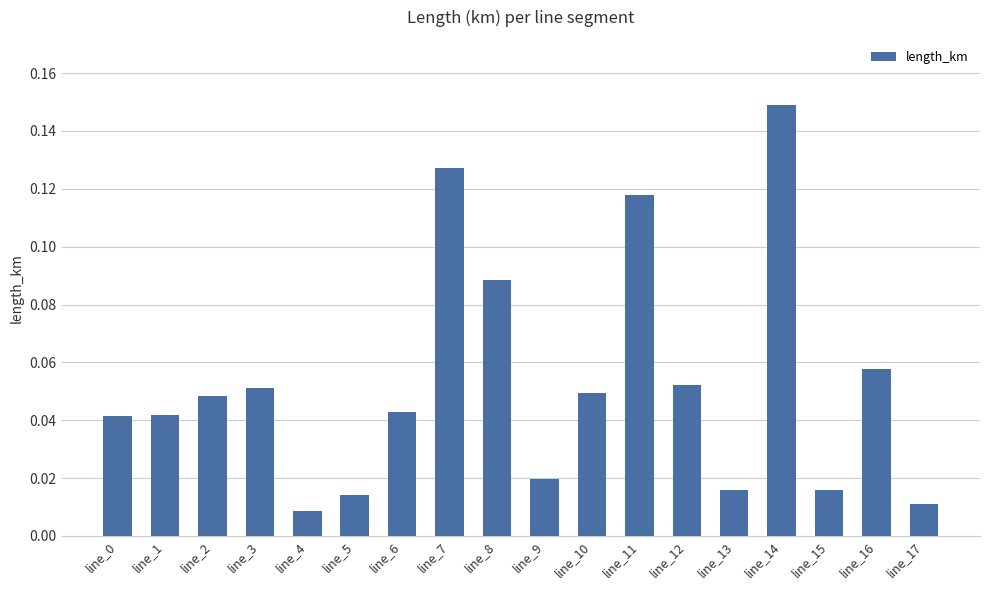

What is the sum of all values?

1.0